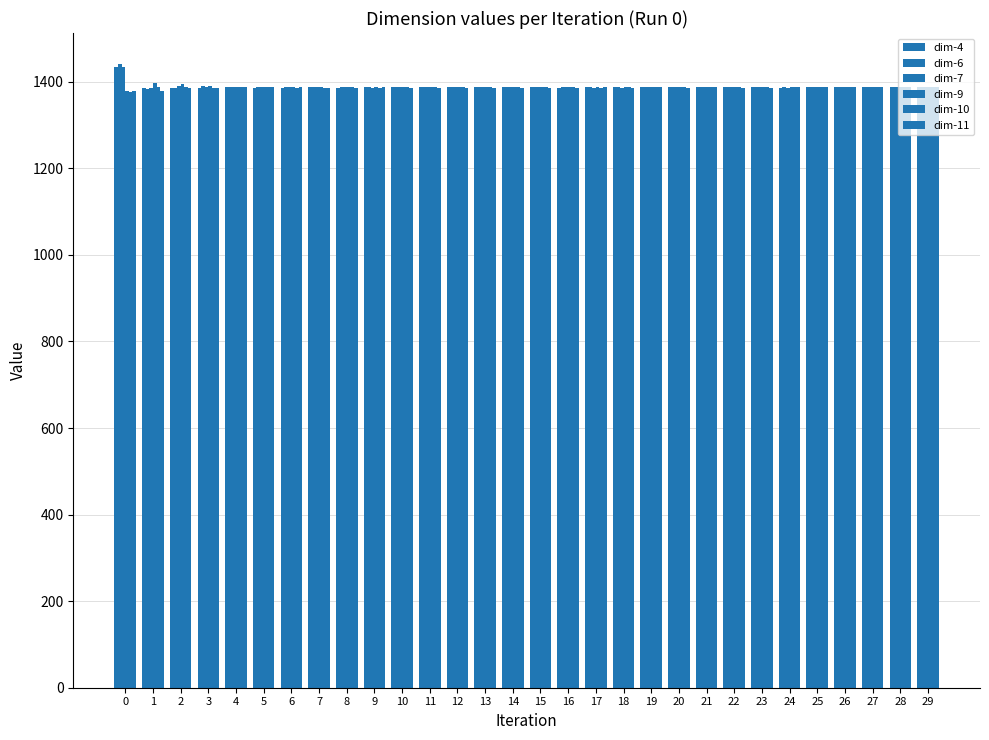

Count the number of data series in this chart.

6